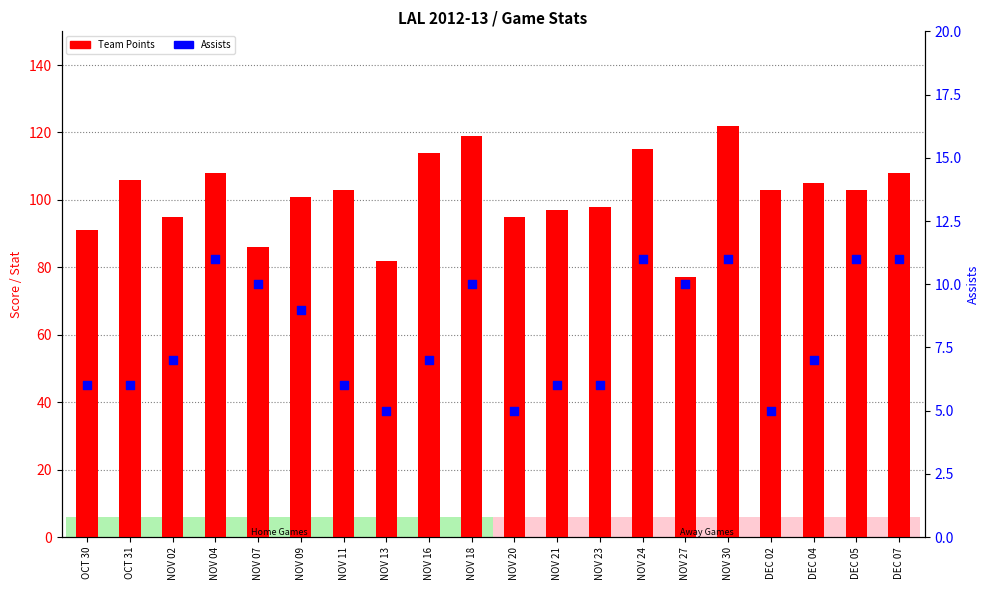

At which category is the sum across all series the highest?

NOV 30